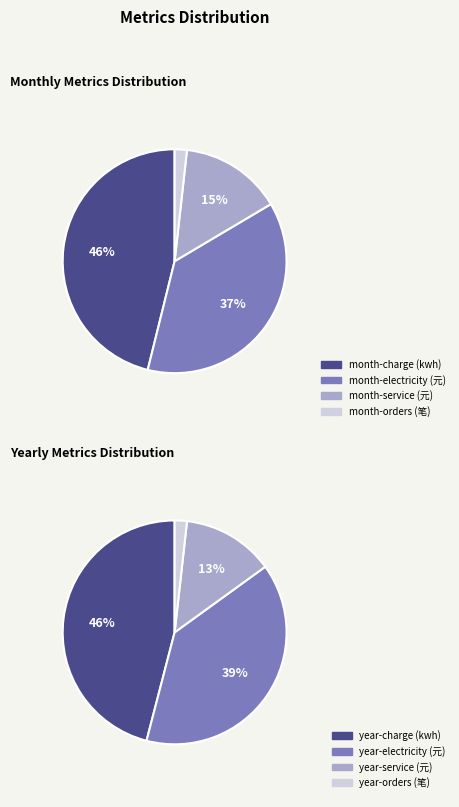

Combined, what portion of the pie is month-service (元) and month-charge (kwh)?

60.8%